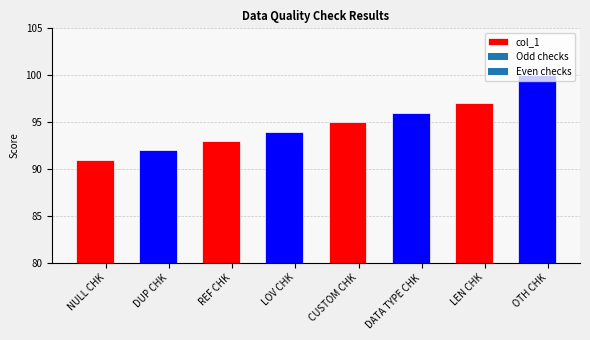

At which category does the chart reach its minimum across all series?

NULL CHK